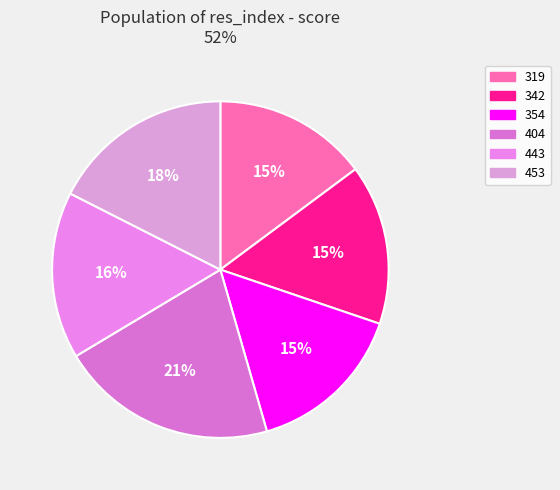

What percentage is the 342 slice, to the nearest percent?

15%